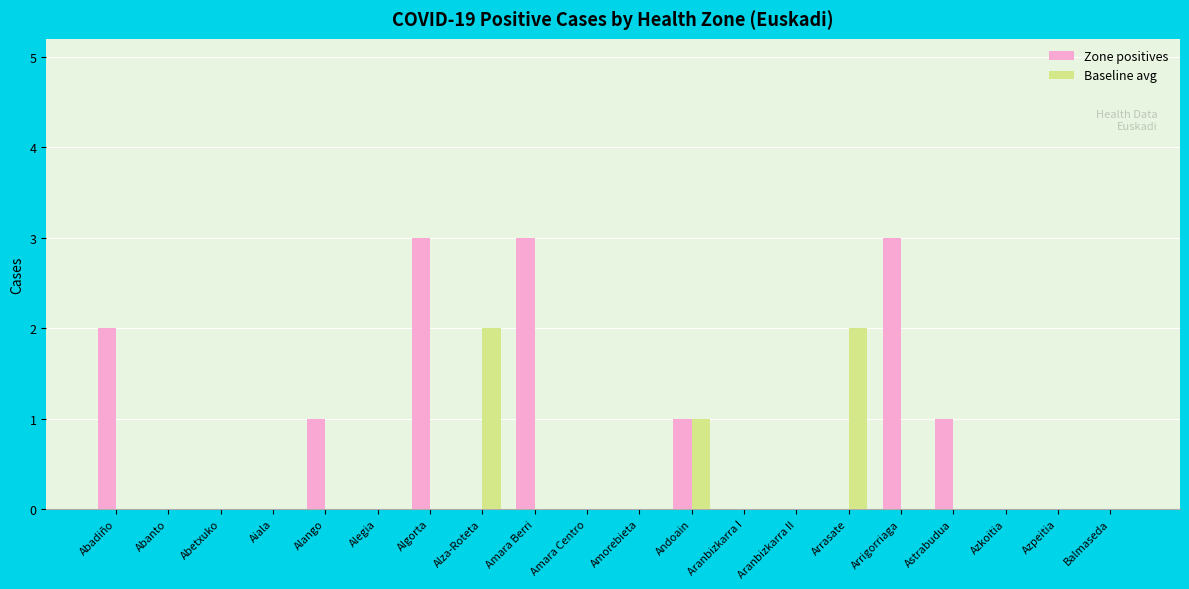

Is the value of Baseline avg at Arrigorriaga greater than the value of Zone positives at Andoain?

No